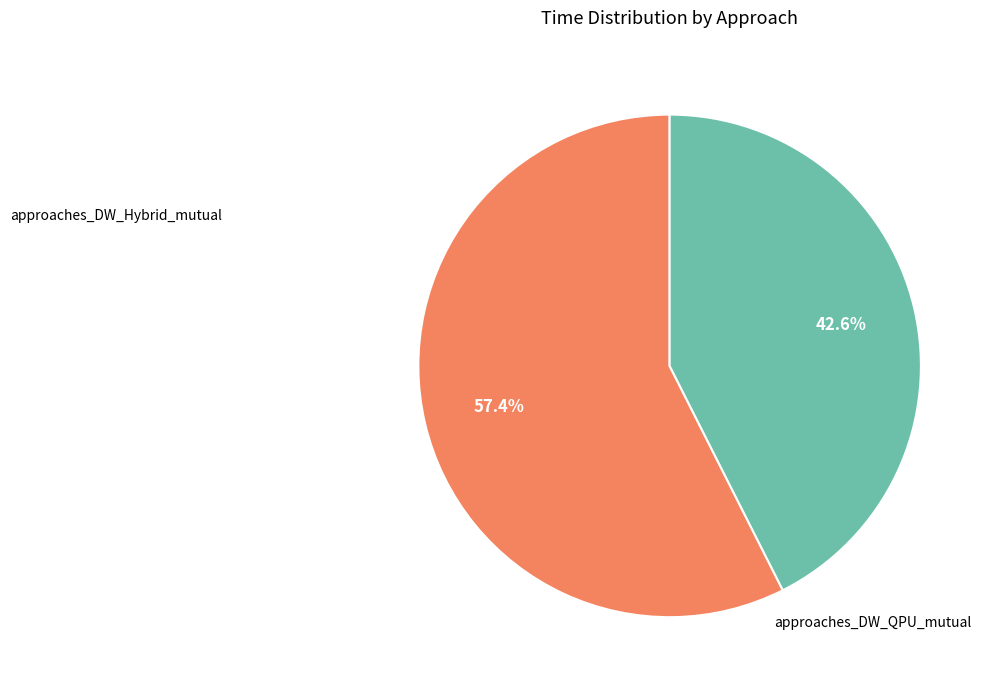

How many segments does this pie chart have?

2